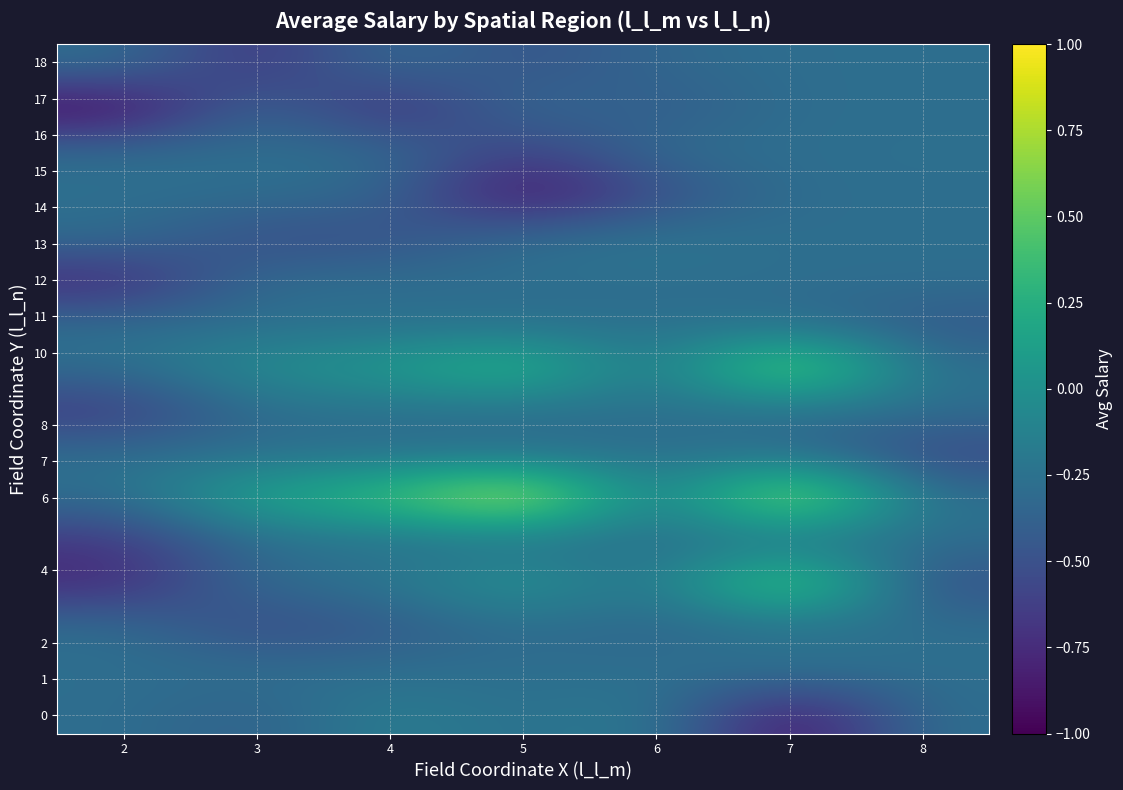

How many data points does each series have?

7